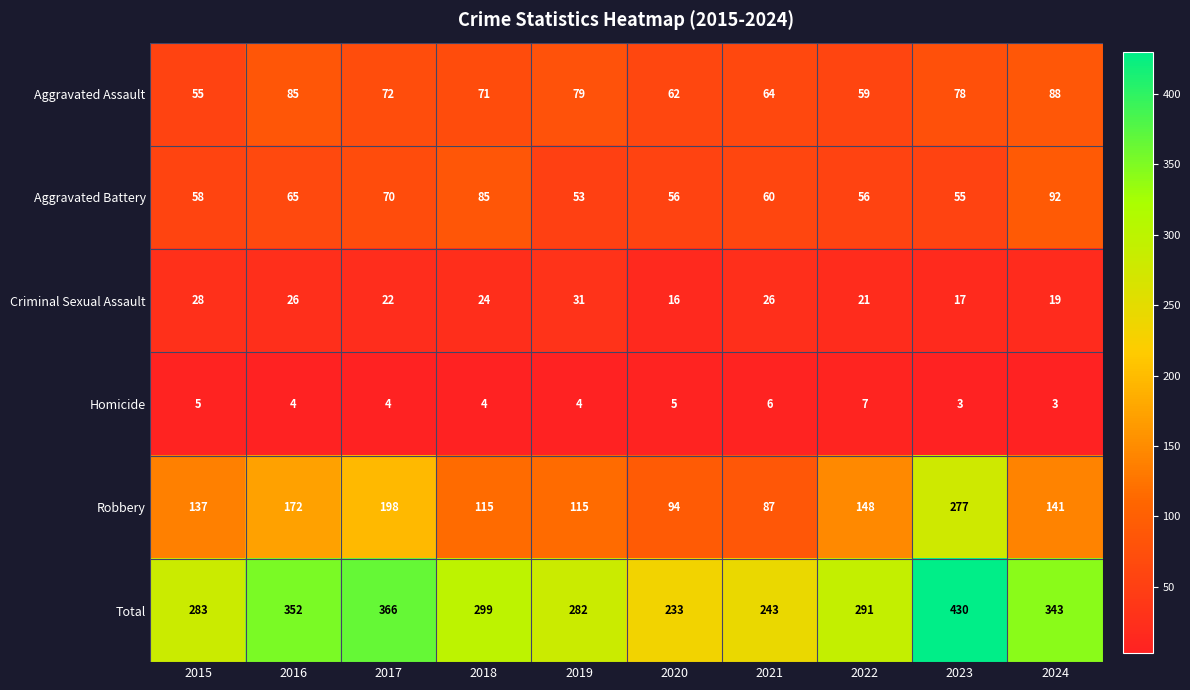

At which category is the sum across all series the highest?

2023